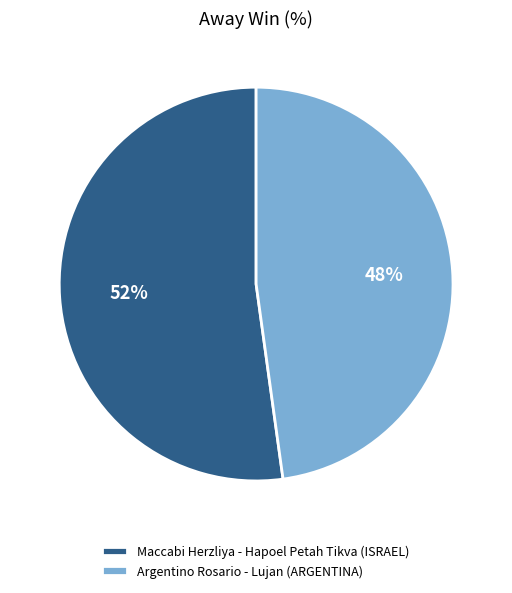

Do Argentino Rosario - Lujan (ARGENTINA) and Maccabi Herzliya - Hapoel Petah Tikva (ISRAEL) together represent more than half of the pie?

Yes